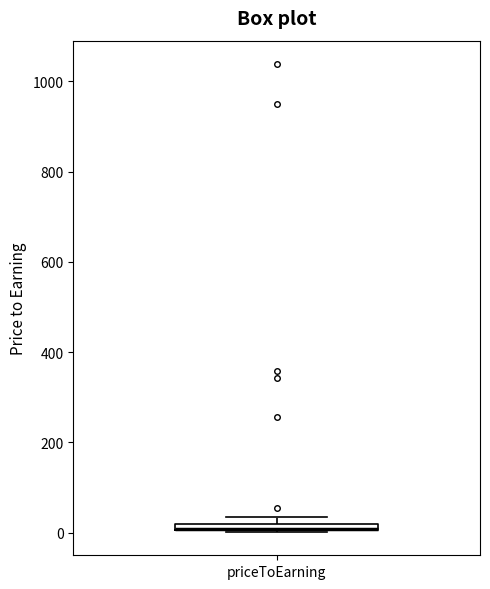

Where is the lower edge of the box for priceToEarning on the y-axis? The values are not printed on the chart, so give them approximately, as read against the axis.

0